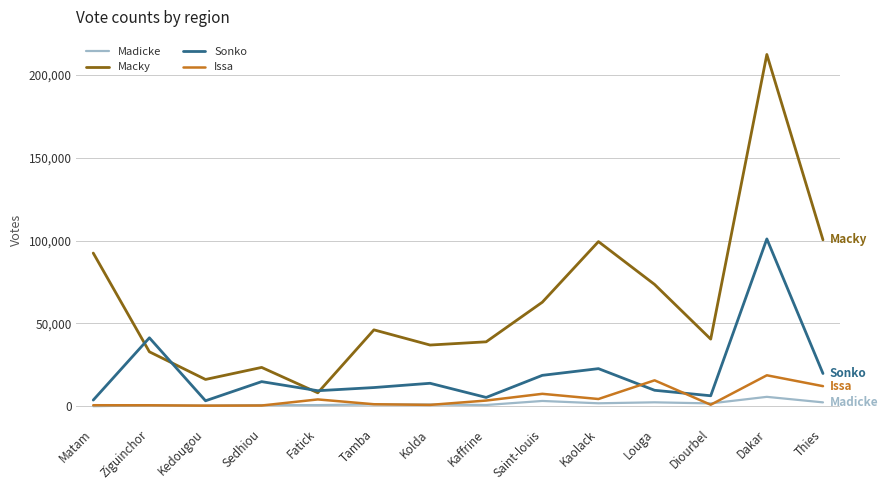

Which series has the largest range (max minus min)?

Macky